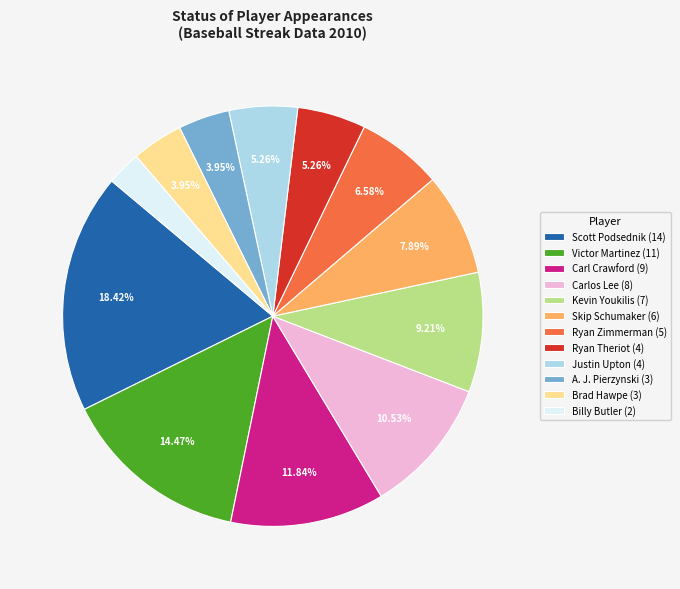

True or false: Skip Schumaker accounts for 1% of the total.

False